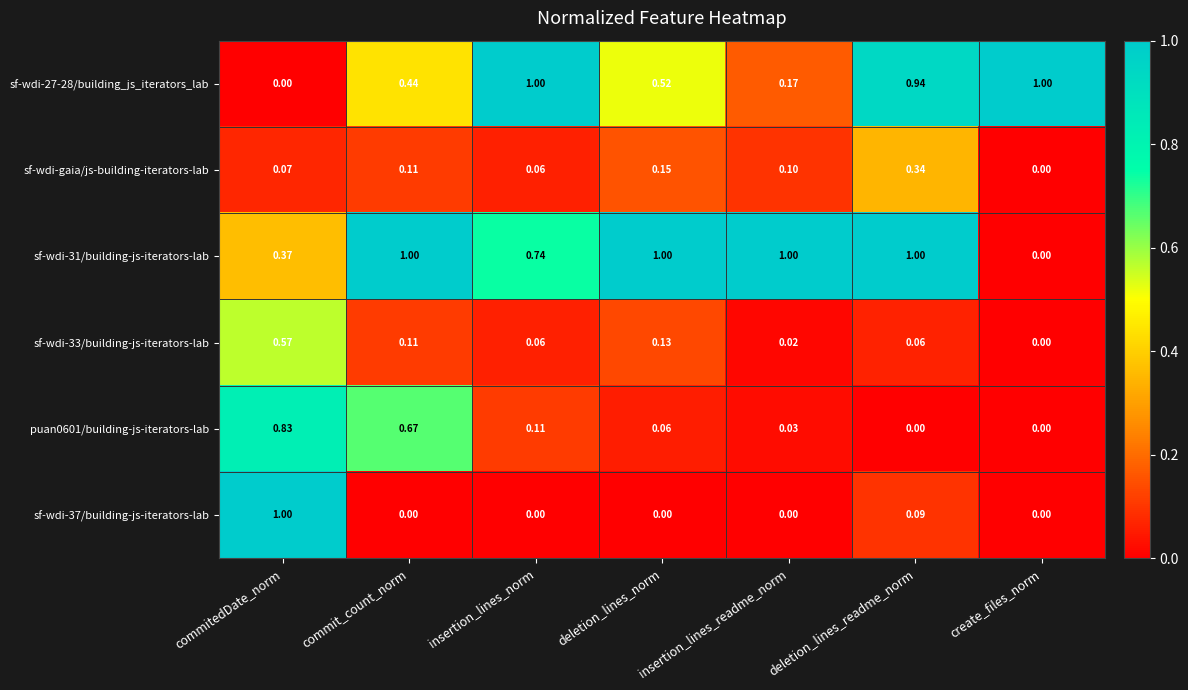

Where is sf-wdi-gaia/js-building-iterators-lab nearest to the value 0?

create_files_norm